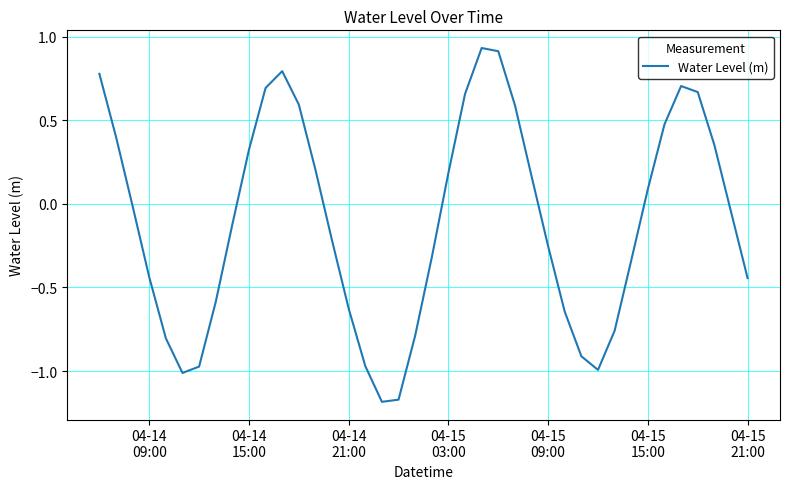

Does the chart display data point markers on the line(s)?

No